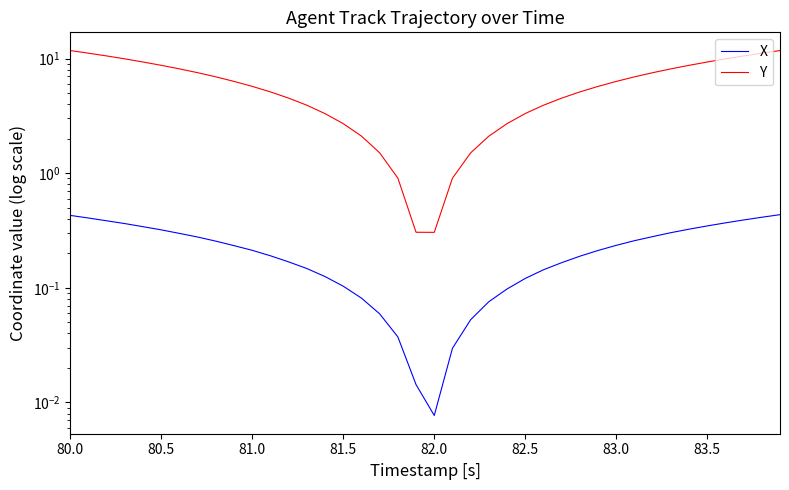

At which category does the chart reach its minimum across all series?

82.0